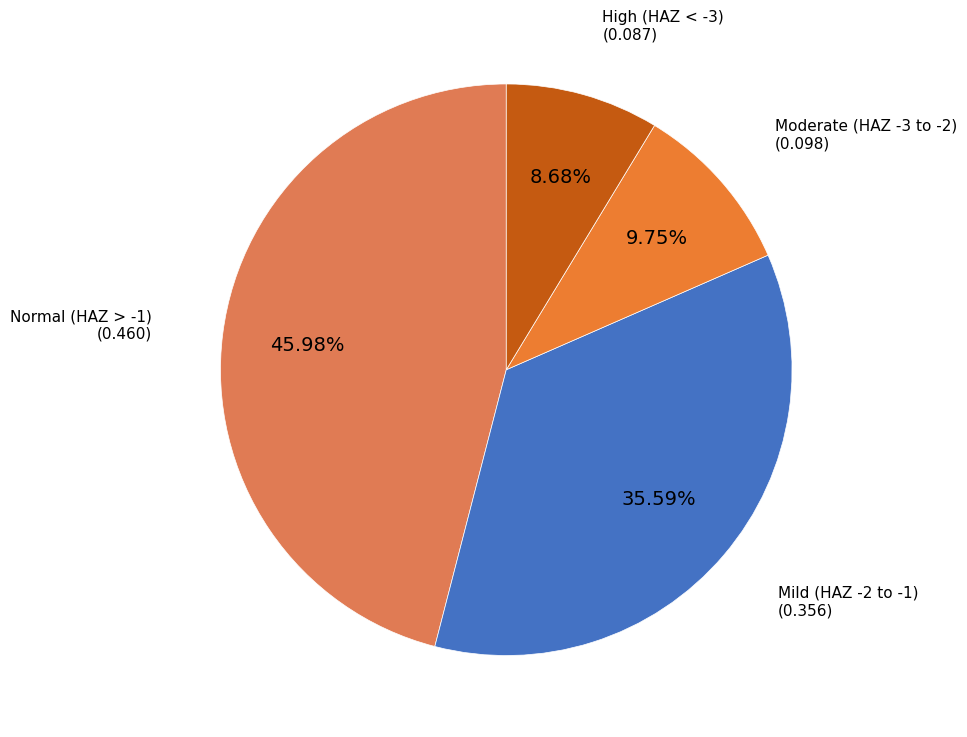

Is the sum of Mild (HAZ -2 to -1) (0.356) and High (HAZ < -3) (0.087) greater than half?

No